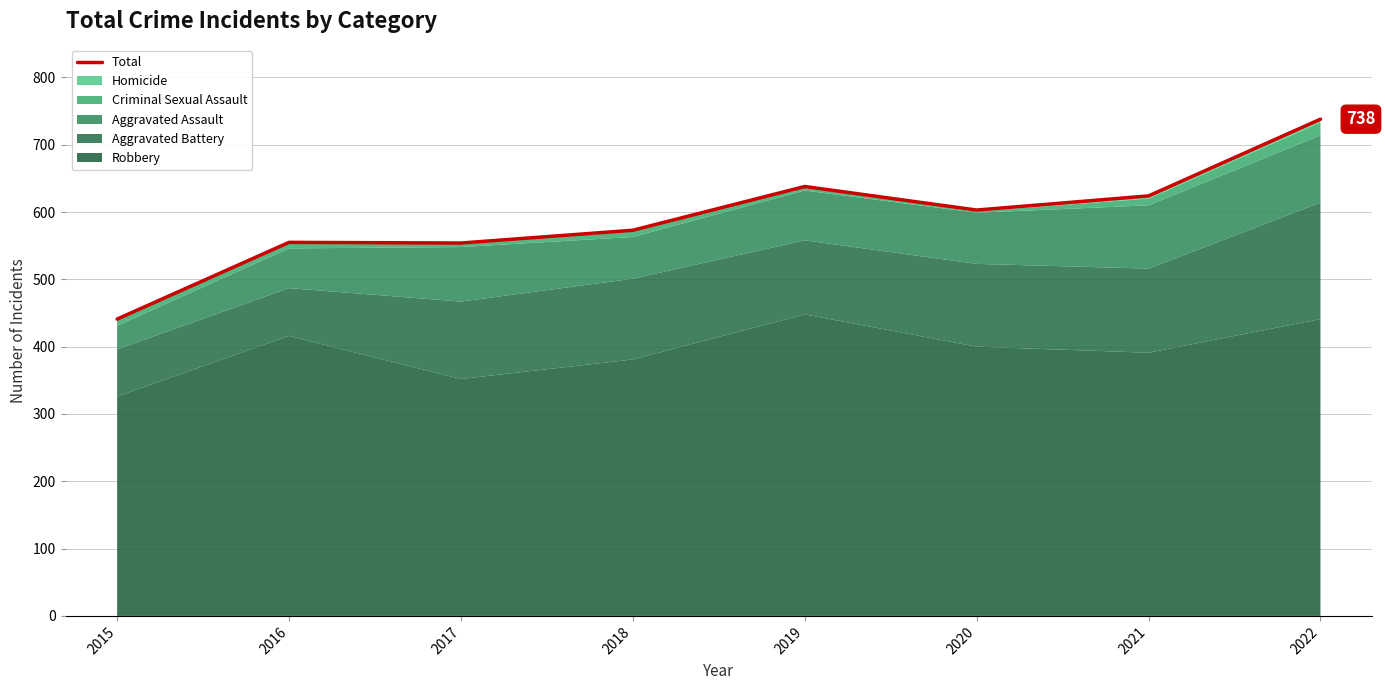

Reading left to right, extract all data points from this chart.

2015=441	2016=555	2017=554	2018=573	2019=638	2020=603	2021=624	2022=738